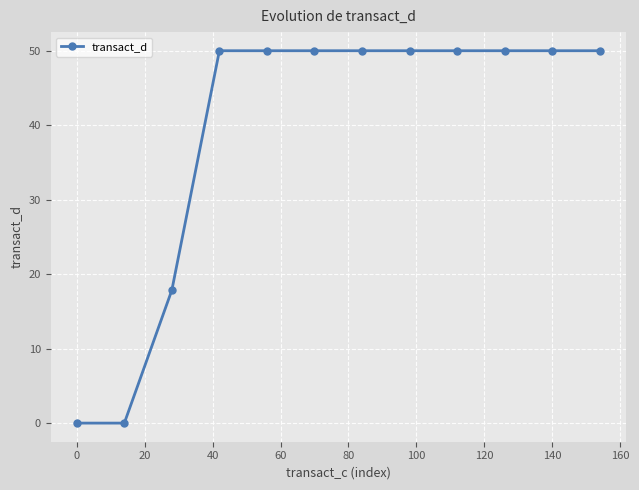

Reading left to right, extract all data points from this chart.

0.0	0.0	17.9	50.0	50.0	50.0	50.0	50.0	50.0	50.0	50.0	50.0